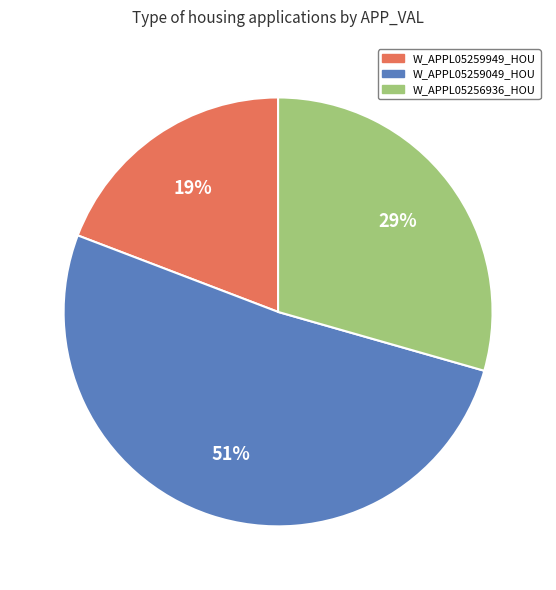

To the nearest percent, what percentage of the pie is W_APPL05256936_HOU?

29%